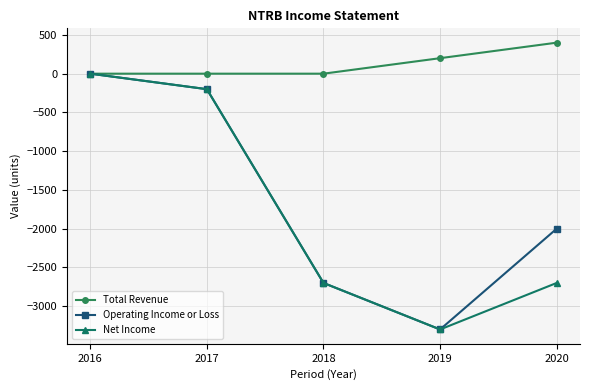

What is the value of the Operating Income or Loss point at the 2nd from the left?

-200